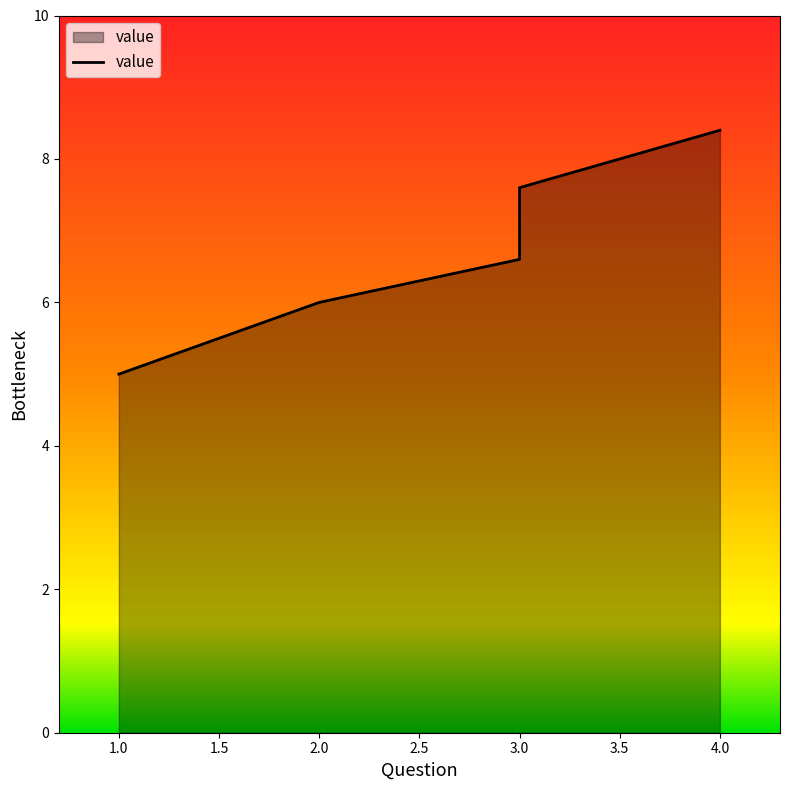

Which has a higher value, 1 or 3?

3